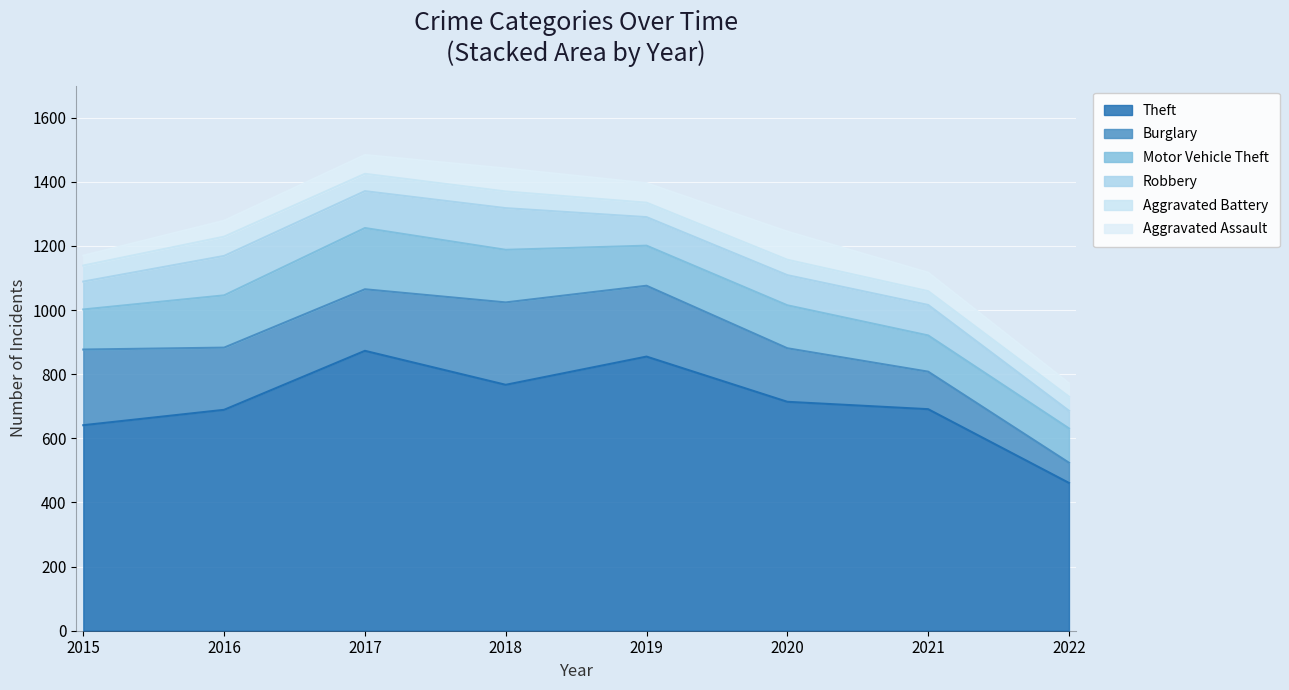

How many categories are shown in the chart?

8